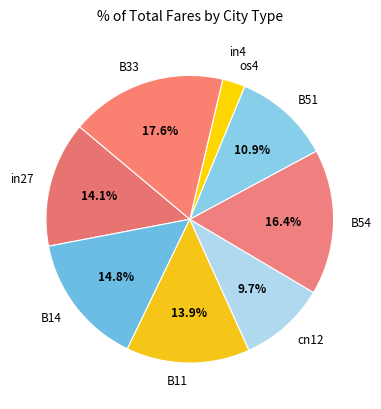

To the nearest percent, what percentage of the pie is B11?

14%